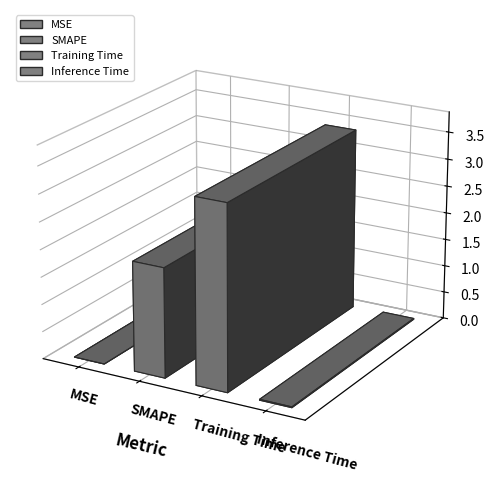

How many bars are there in total?

4